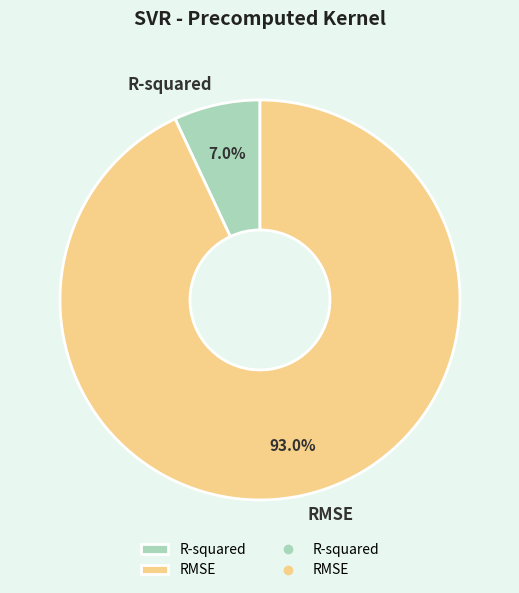

Which slice represents more than half of the pie?

RMSE